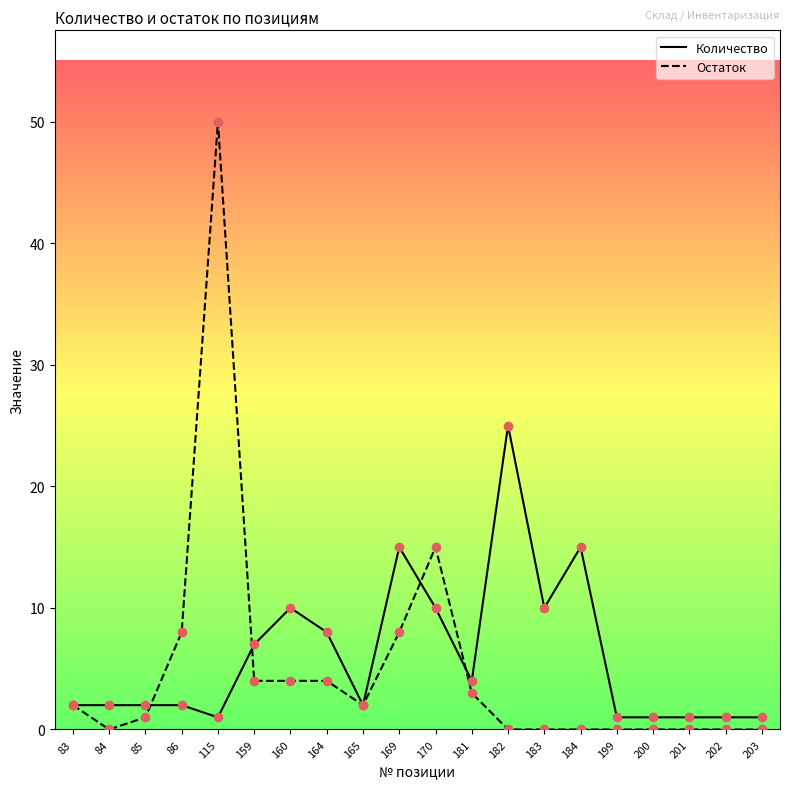

Rank the series at 203 from highest to lowest value.

Количество, Остаток